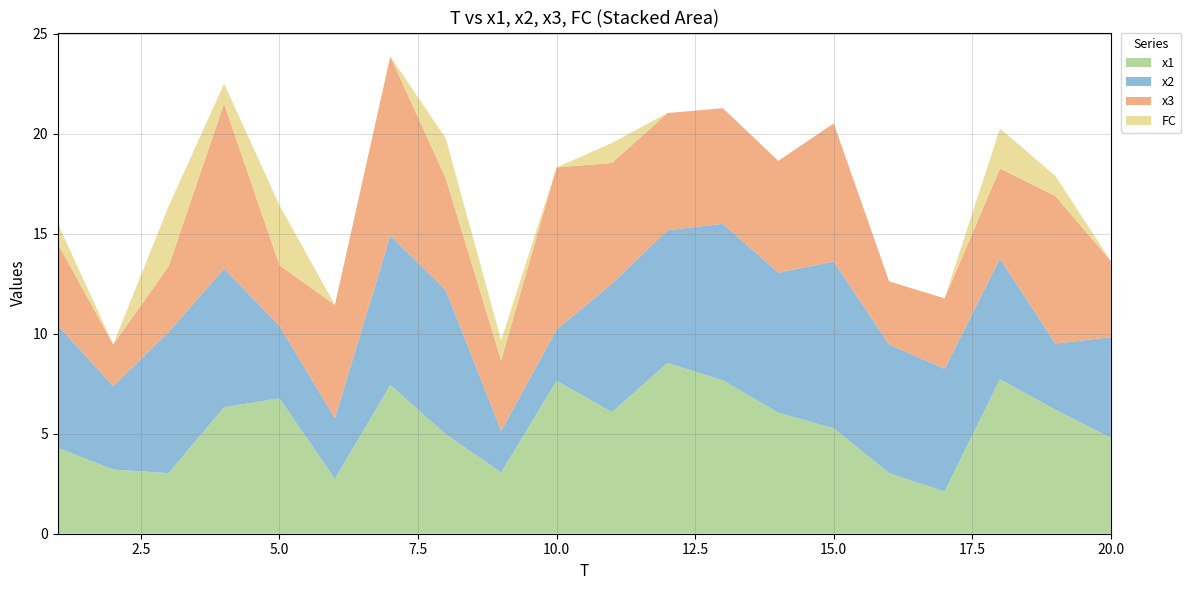

Reading left to right, list all the values displayed in this chart.

x1: 4.3	3.2	3.0	6.3	6.8	2.7	7.4	5.0	3.1	7.6	6.1	8.5	7.7	6.1	5.3	3.0	2.1	7.7	6.2	4.8
x2: 6.1	4.2	7.1	6.9	3.6	3.0	7.5	7.2	2.1	2.6	6.4	6.6	7.8	7.0	8.3	6.4	6.1	6.0	3.3	5.0
x3: 4.1	2.1	3.3	8.2	3.0	5.7	9.0	5.6	3.5	8.1	6.0	5.9	5.8	5.6	6.9	3.2	3.5	4.5	7.4	3.8
FC: 1.0	0.0	3.0	1.0	3.0	0.0	0.0	2.0	1.0	0.0	1.0	0.0	0.0	0.0	0.0	0.0	0.0	2.0	1.0	0.0